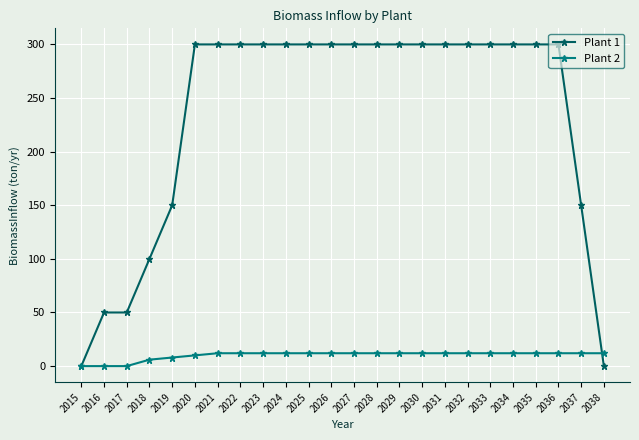

Which series ends up on top after the final intersection of Plant 1 and Plant 2?

Plant 2